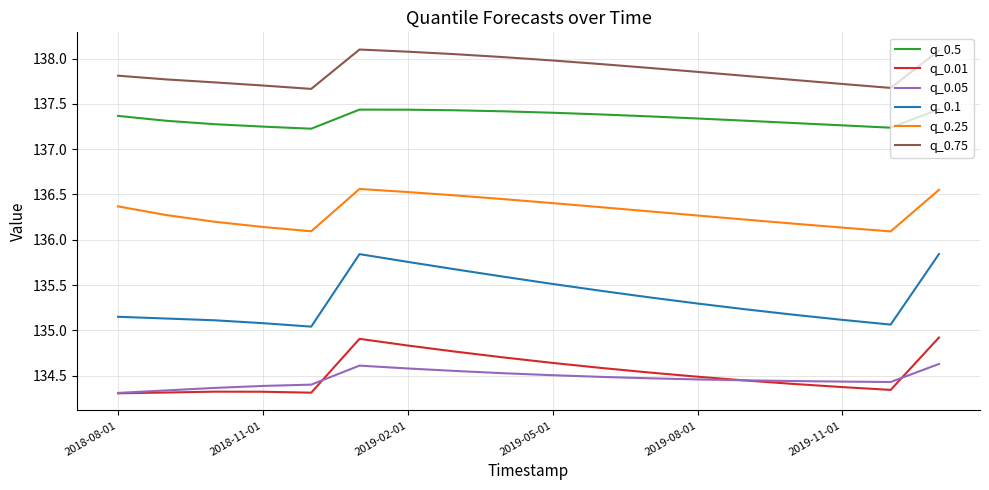

Which series has the widest spread of values?

q_0.1